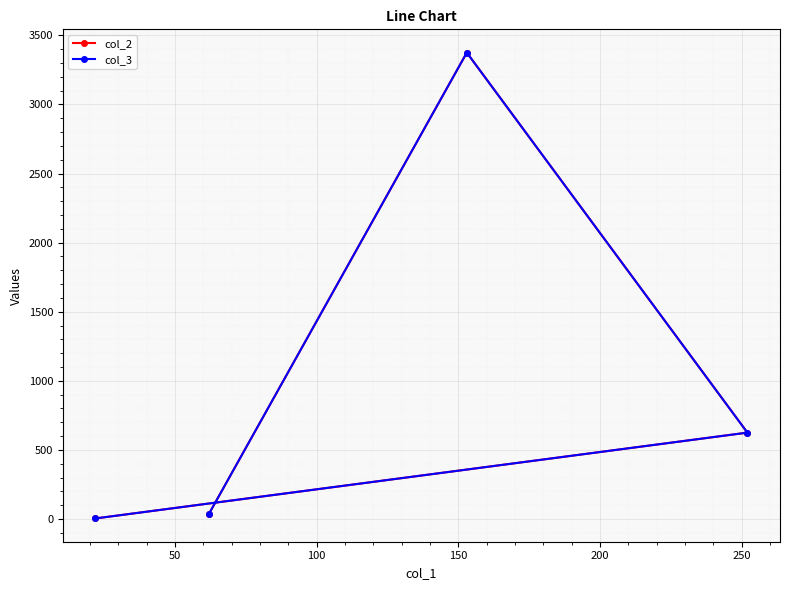

How many data points in col_3 are above 625?

1